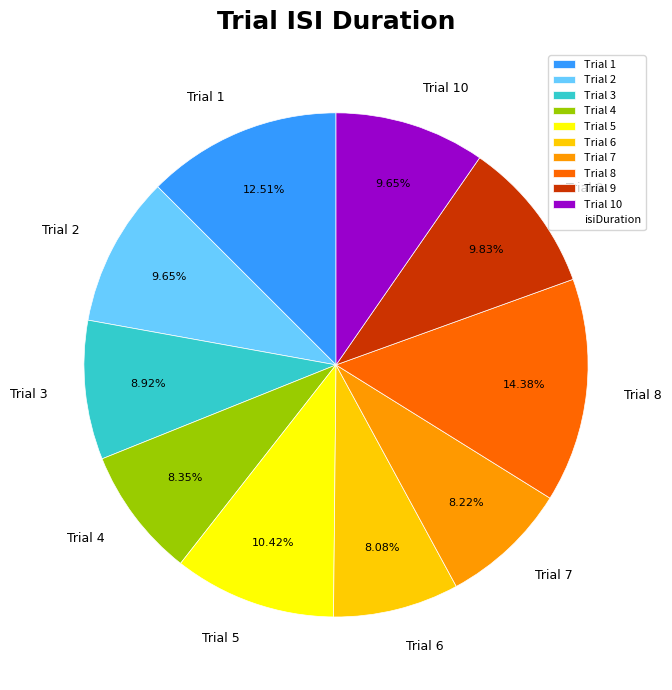

Which category has the biggest portion of the pie?

Trial 8